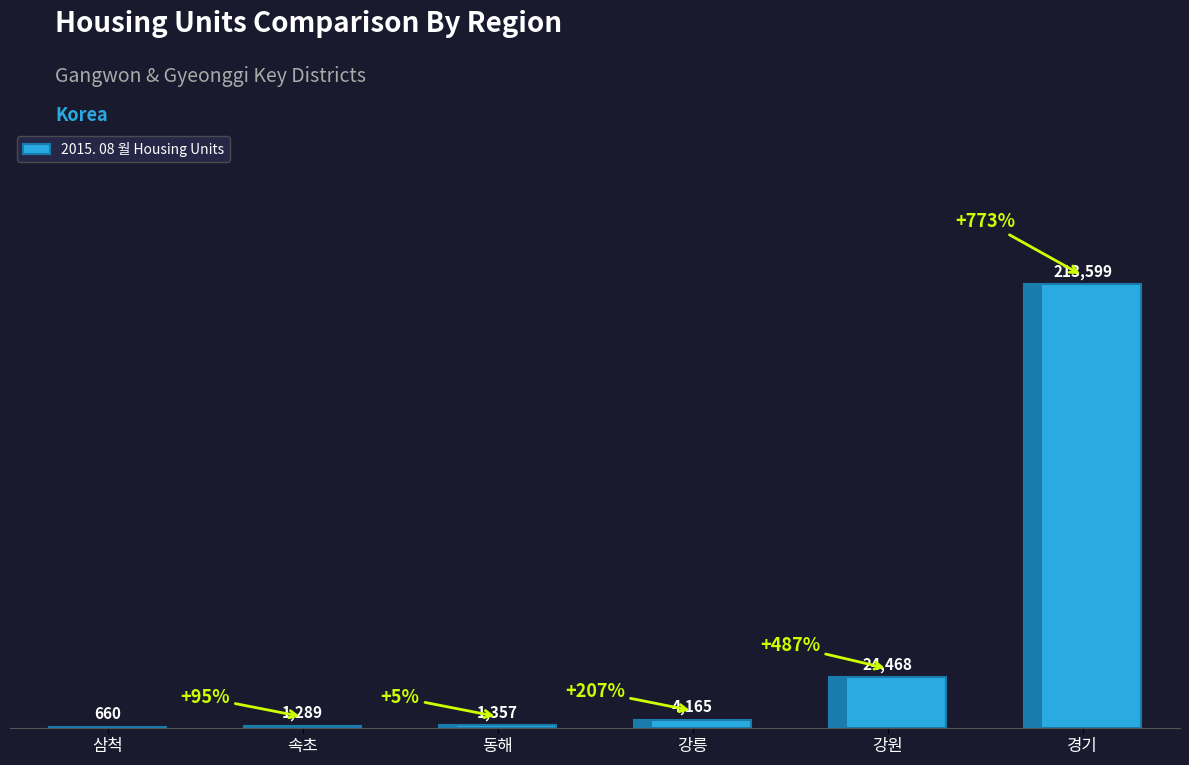

Which category has the lowest value across all series?

삼척